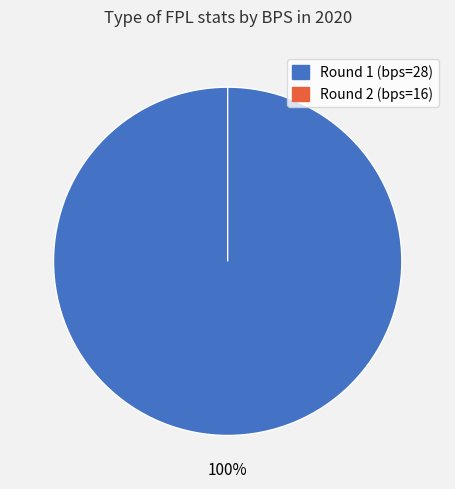

Is it true that 16 is 1% of the pie?

False